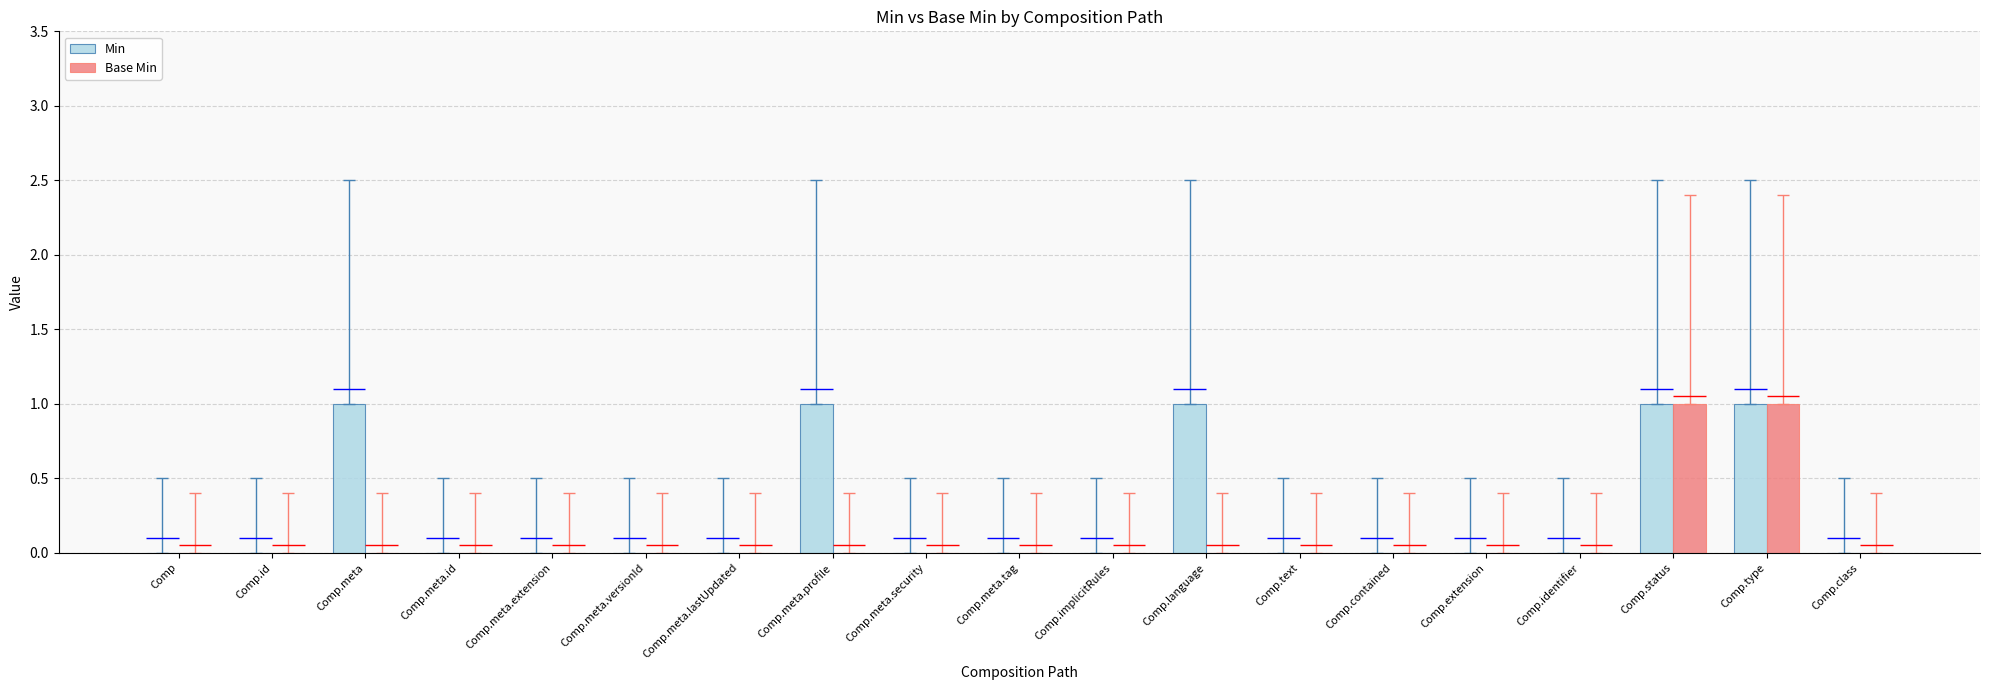

Which series has the largest total across all categories?

Min